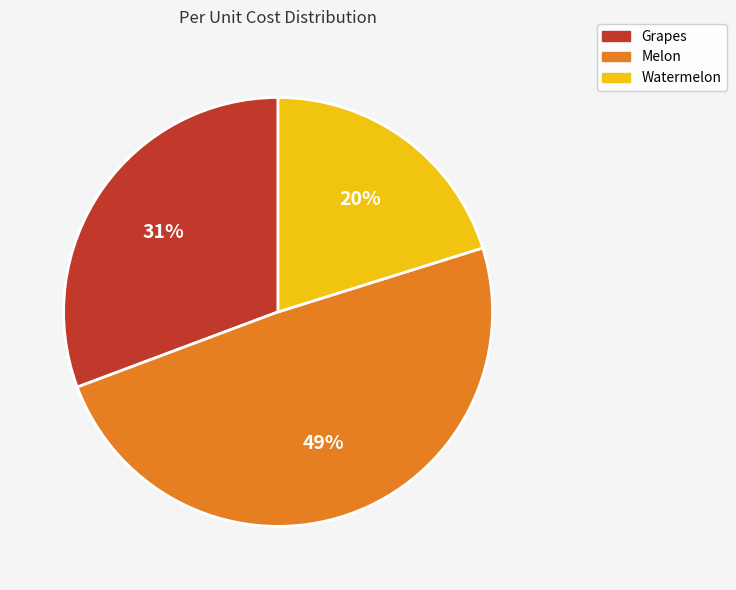

What percentage is the Watermelon slice, to the nearest percent?

20%